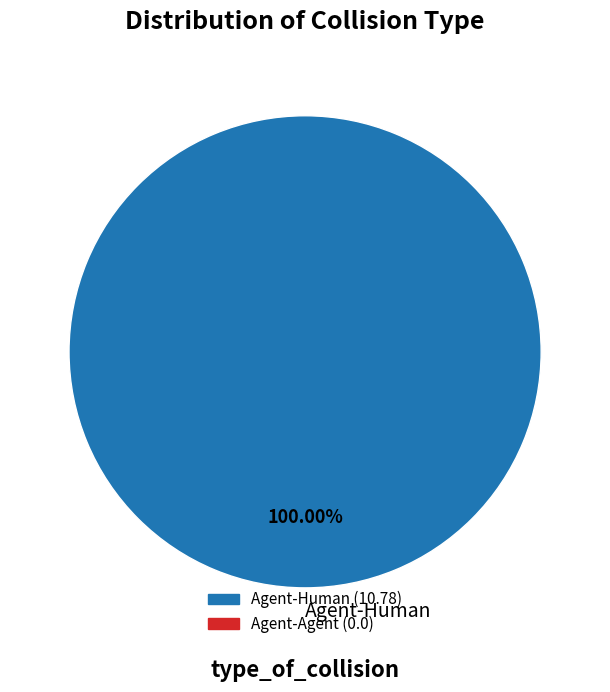

Rank the categories by value from lowest to highest.

Agent-Human